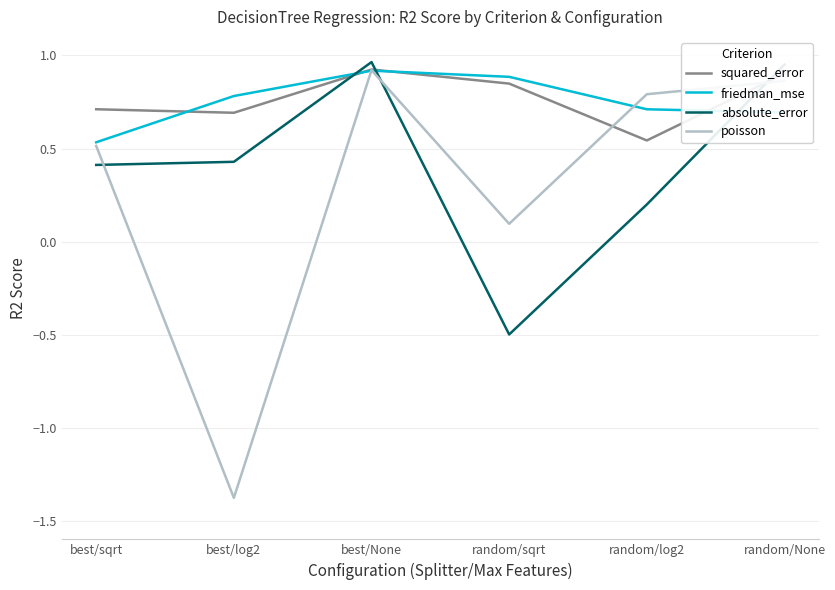

The poisson series shows 0.9 at best/None. True or false?

True